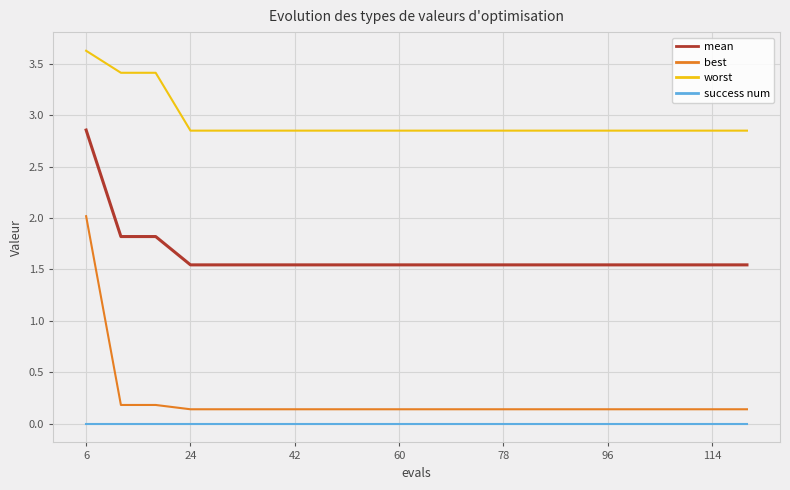

Rank the series by their maximum value, from lowest to highest.

success num, best, mean, worst